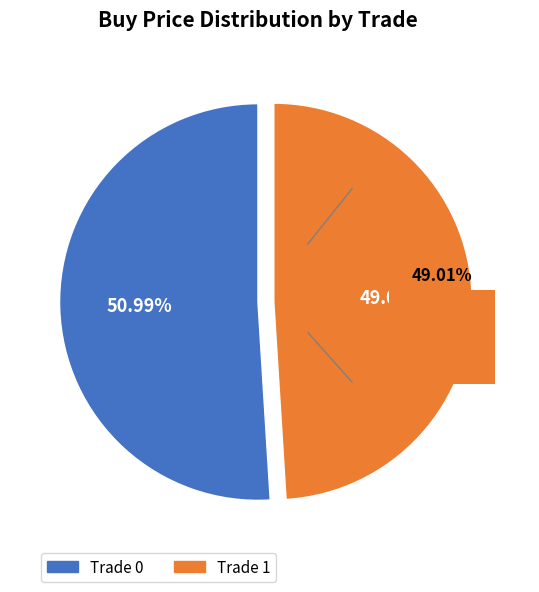

True or false: 0 accounts for 51% of the total.

True